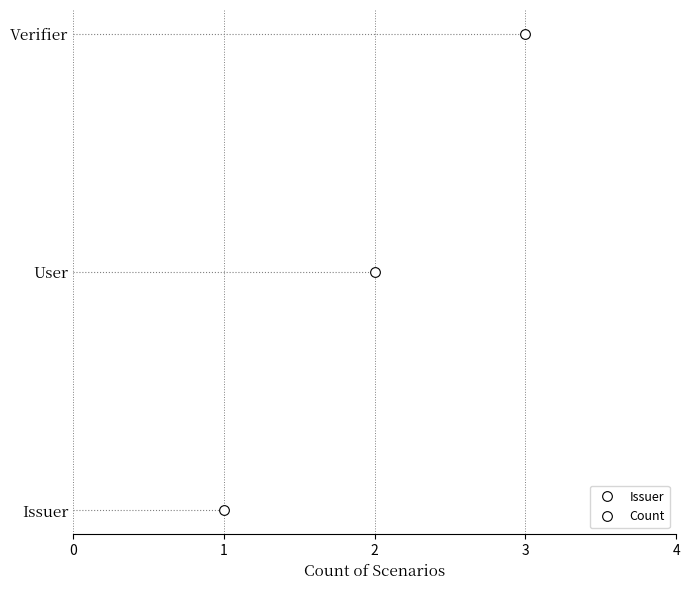

Reading right to left, transcribe all the data shown in this chart.

Verifier=3	User=2	Issuer=1